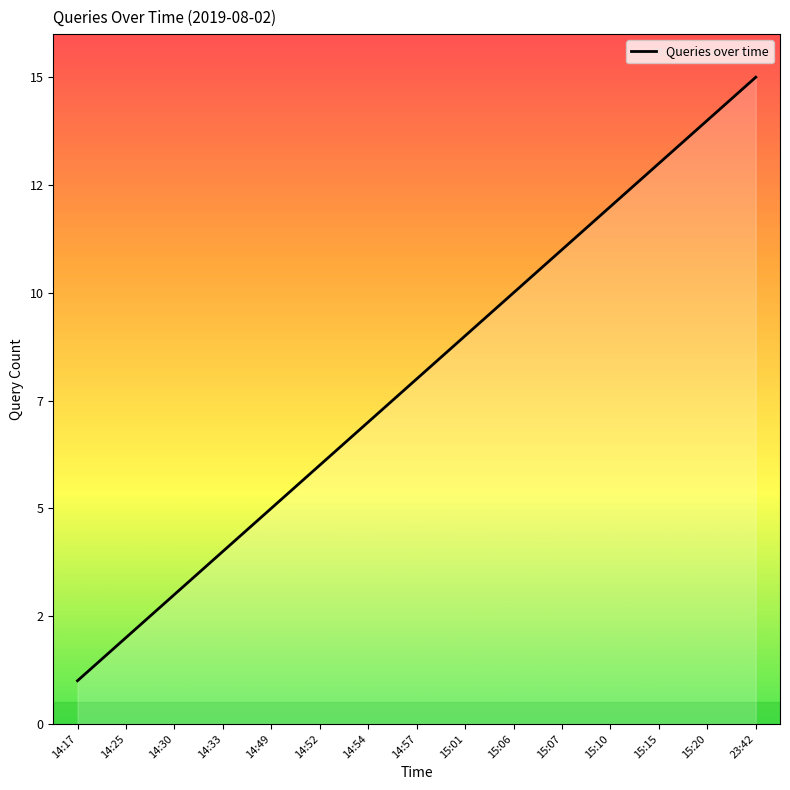

Reading left to right, what are all the values shown in this chart?

1	2	3	4	5	6	7	8	9	10	11	12	13	14	15